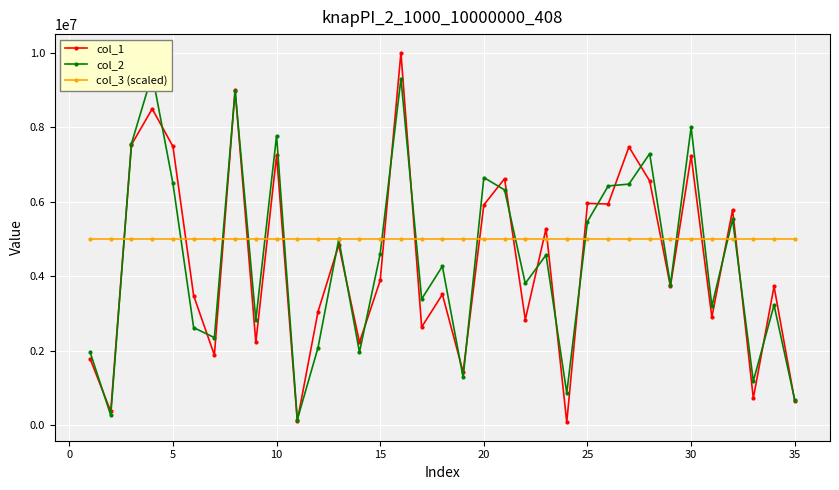

The value of col_1 at 20 is 5910861. True or false?

True